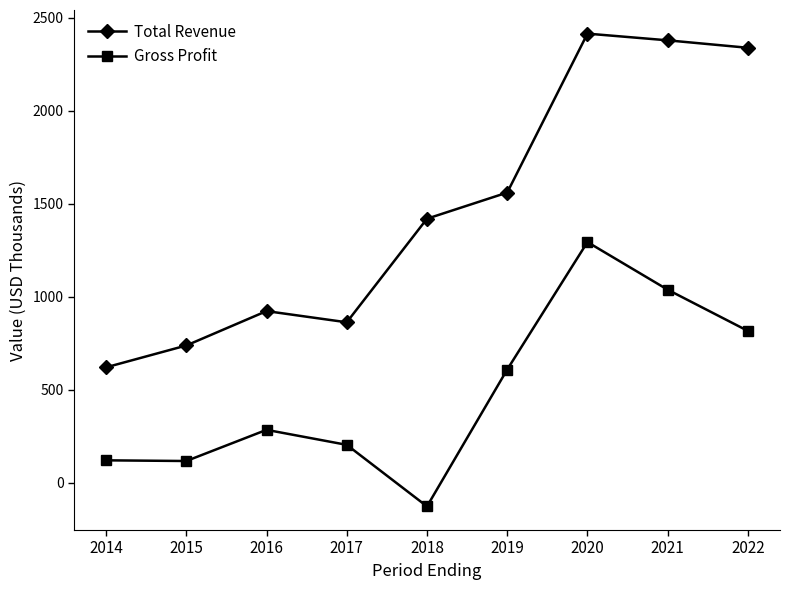

Is this an area chart (filled region under the line)?

No